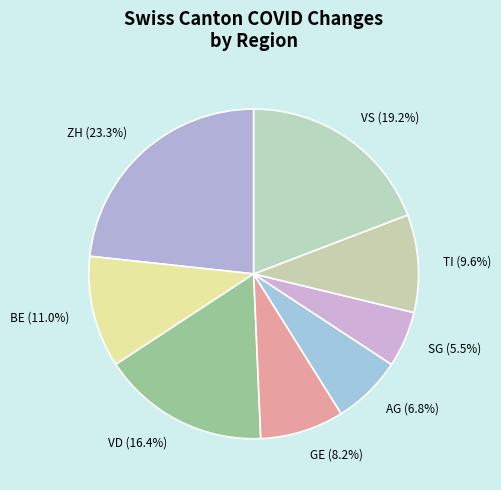

Does any single category account for the majority?

No